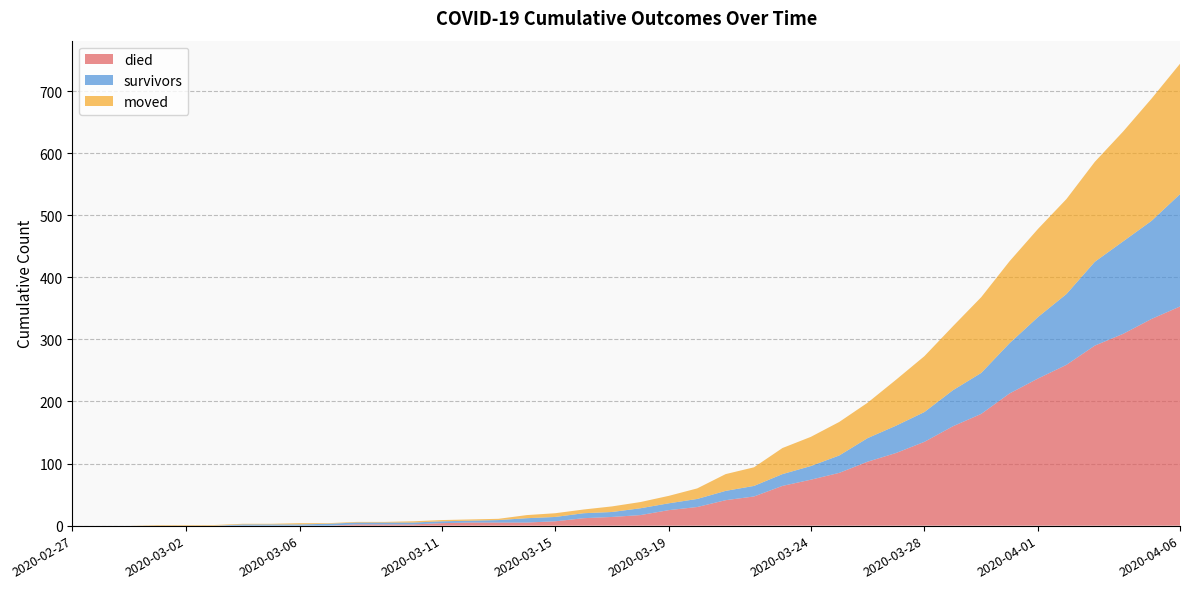

Reading right to left, extract all data points from this chart.

died: 2020-04-06=353	2020-04-05=333	2020-04-04=309	2020-04-03=290	2020-04-02=259	2020-04-01=237	2020-03-31=213	2020-03-30=180	2020-03-29=160	2020-03-28=135	2020-03-27=117	2020-03-26=103	2020-03-25=85	2020-03-24=74	2020-03-23=64	2020-03-22=47	2020-03-21=41	2020-03-20=30	2020-03-19=25	2020-03-18=17	2020-03-17=14	2020-03-16=12	2020-03-15=7	2020-03-14=5	2020-03-13=5	2020-03-12=5	2020-03-11=4	2020-03-10=2	2020-03-09=2	2020-03-08=2	2020-03-07=0	2020-03-06=0	2020-03-05=0	2020-03-04=0	2020-03-03=0	2020-03-02=0	2020-03-01=0	2020-02-29=0	2020-02-28=0	2020-02-27=0
survivors: 2020-04-06=181	2020-04-05=158	2020-04-04=149	2020-04-03=135	2020-04-02=114	2020-04-01=99	2020-03-31=81	2020-03-30=66	2020-03-29=58	2020-03-28=48	2020-03-27=44	2020-03-26=38	2020-03-25=28	2020-03-24=22	2020-03-23=19	2020-03-22=17	2020-03-21=15	2020-03-20=13	2020-03-19=11	2020-03-18=11	2020-03-17=8	2020-03-16=8	2020-03-15=7	2020-03-14=7	2020-03-13=4	2020-03-12=3	2020-03-11=3	2020-03-10=3	2020-03-09=3	2020-03-08=3	2020-03-07=3	2020-03-06=2	2020-03-05=2	2020-03-04=2	2020-03-03=0	2020-03-02=0	2020-03-01=0	2020-02-29=0	2020-02-28=0	2020-02-27=0
moved: 2020-04-06=210	2020-04-05=197	2020-04-04=177	2020-04-03=161	2020-04-02=153	2020-04-01=142	2020-03-31=132	2020-03-30=122	2020-03-29=103	2020-03-28=90	2020-03-27=74	2020-03-26=57	2020-03-25=54	2020-03-24=47	2020-03-23=42	2020-03-22=30	2020-03-21=27	2020-03-20=17	2020-03-19=12	2020-03-18=10	2020-03-17=9	2020-03-16=6	2020-03-15=6	2020-03-14=5	2020-03-13=2	2020-03-12=2	2020-03-11=2	2020-03-10=2	2020-03-09=1	2020-03-08=1	2020-03-07=1	2020-03-06=2	2020-03-05=1	2020-03-04=1	2020-03-03=1	2020-03-02=1	2020-03-01=1	2020-02-29=0	2020-02-28=0	2020-02-27=0